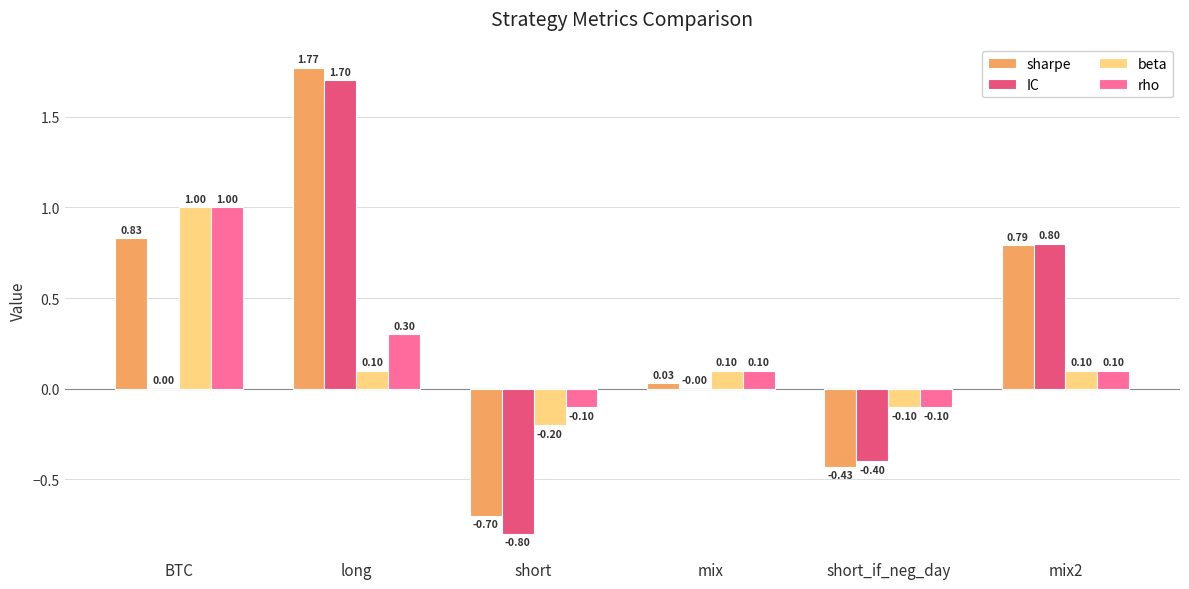

Between BTC and short, which series saw the biggest shift?

sharpe